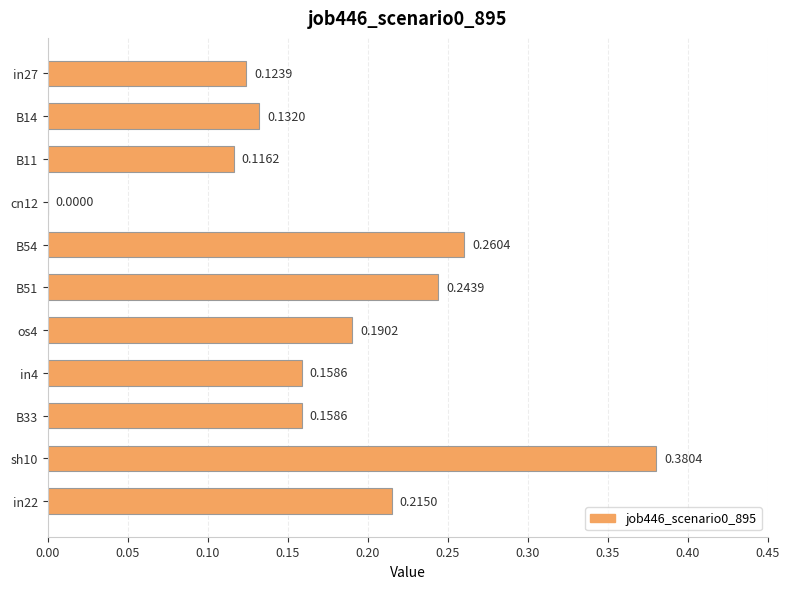

What is the sum of all values?

2.0